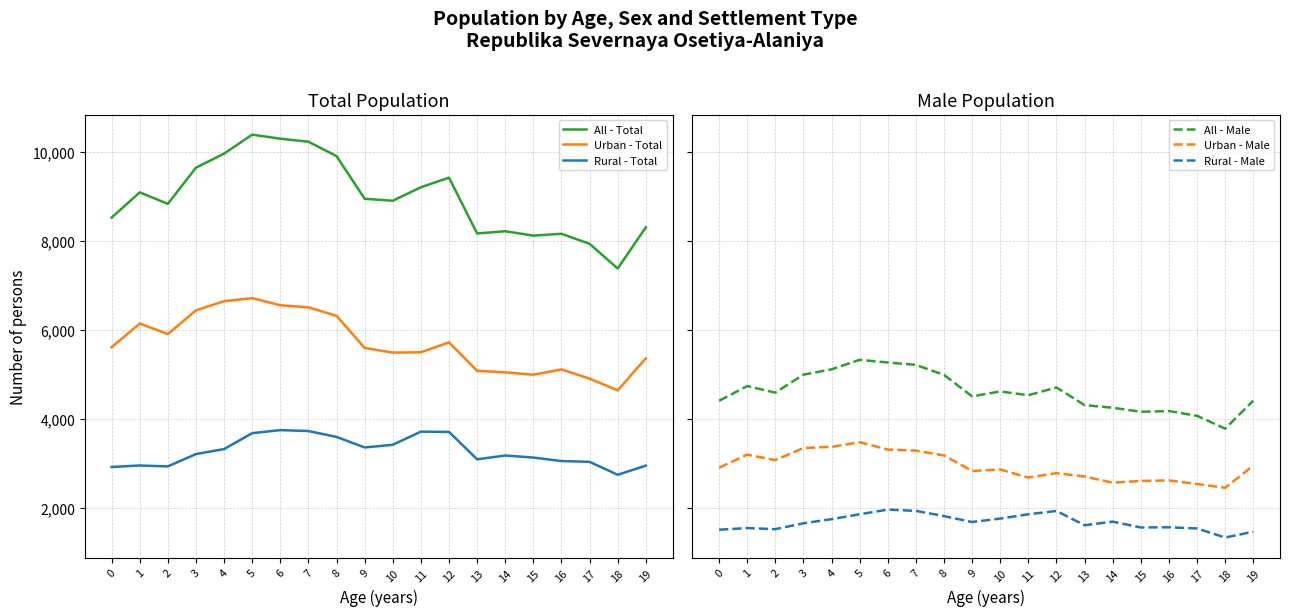

What is the smallest value displayed?

1328